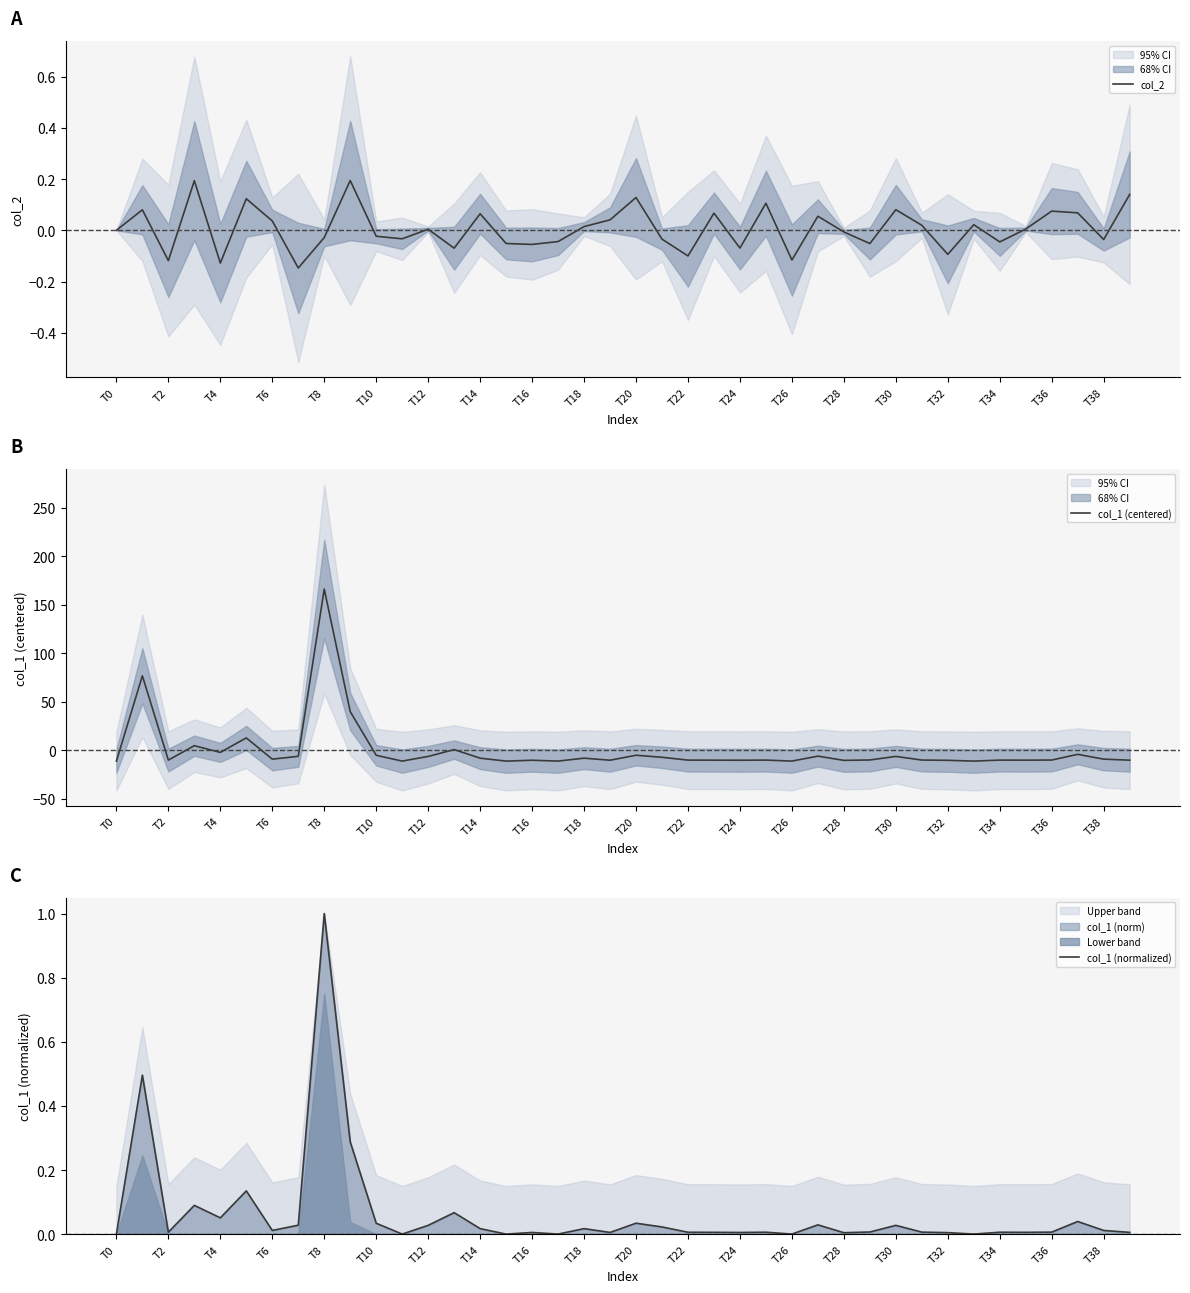

List the series in order of their peak value, highest first.

col_1 (centered), col_1 (normalized), col_2